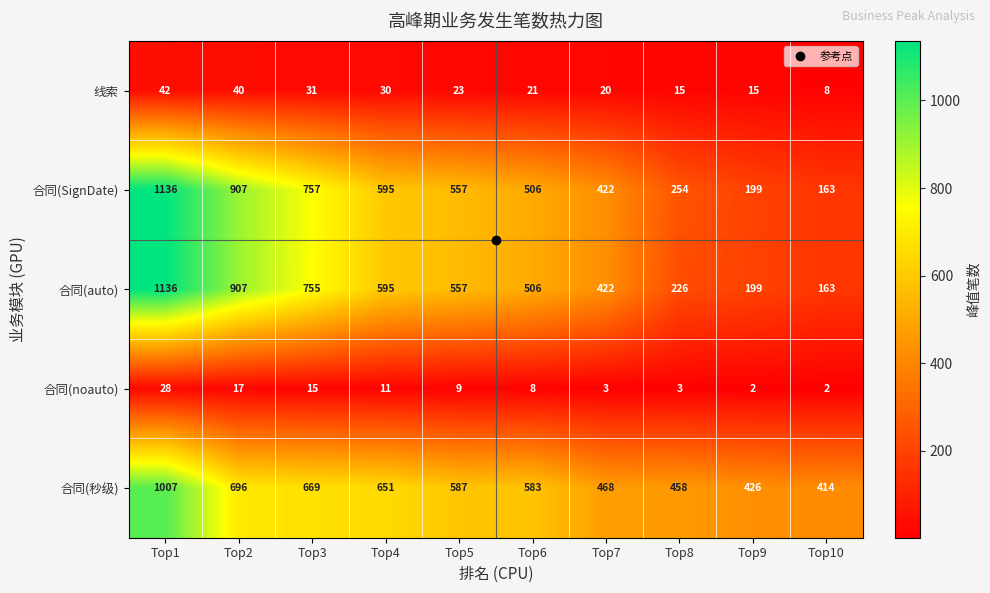

Rank the series at Top8 from lowest to highest value.

合同(noauto), 线索, 合同(auto), 合同(SignDate), 合同(秒级)